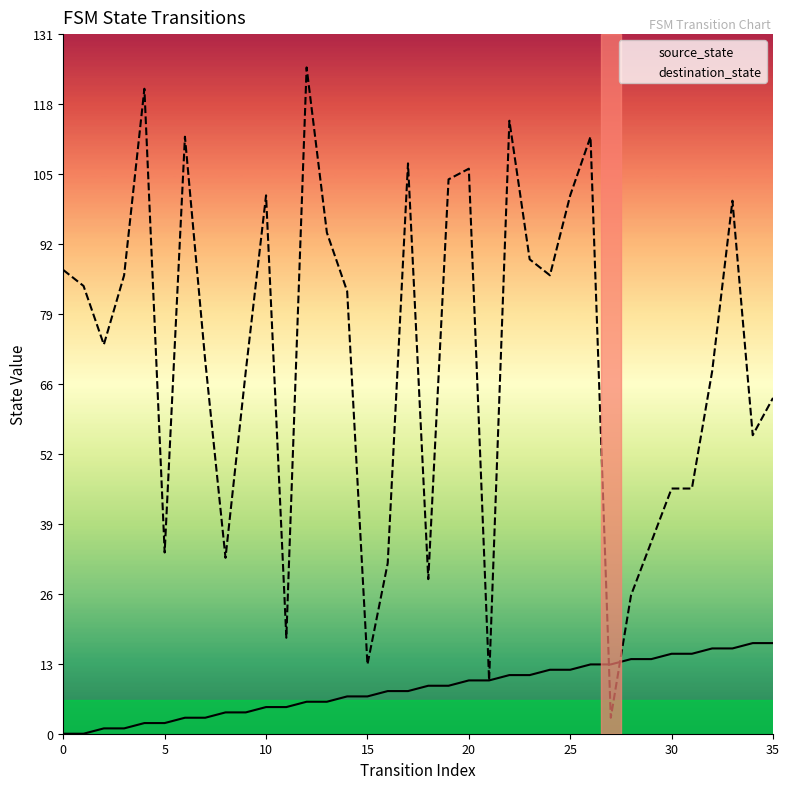

Which series has the largest total across all categories?

destination_state